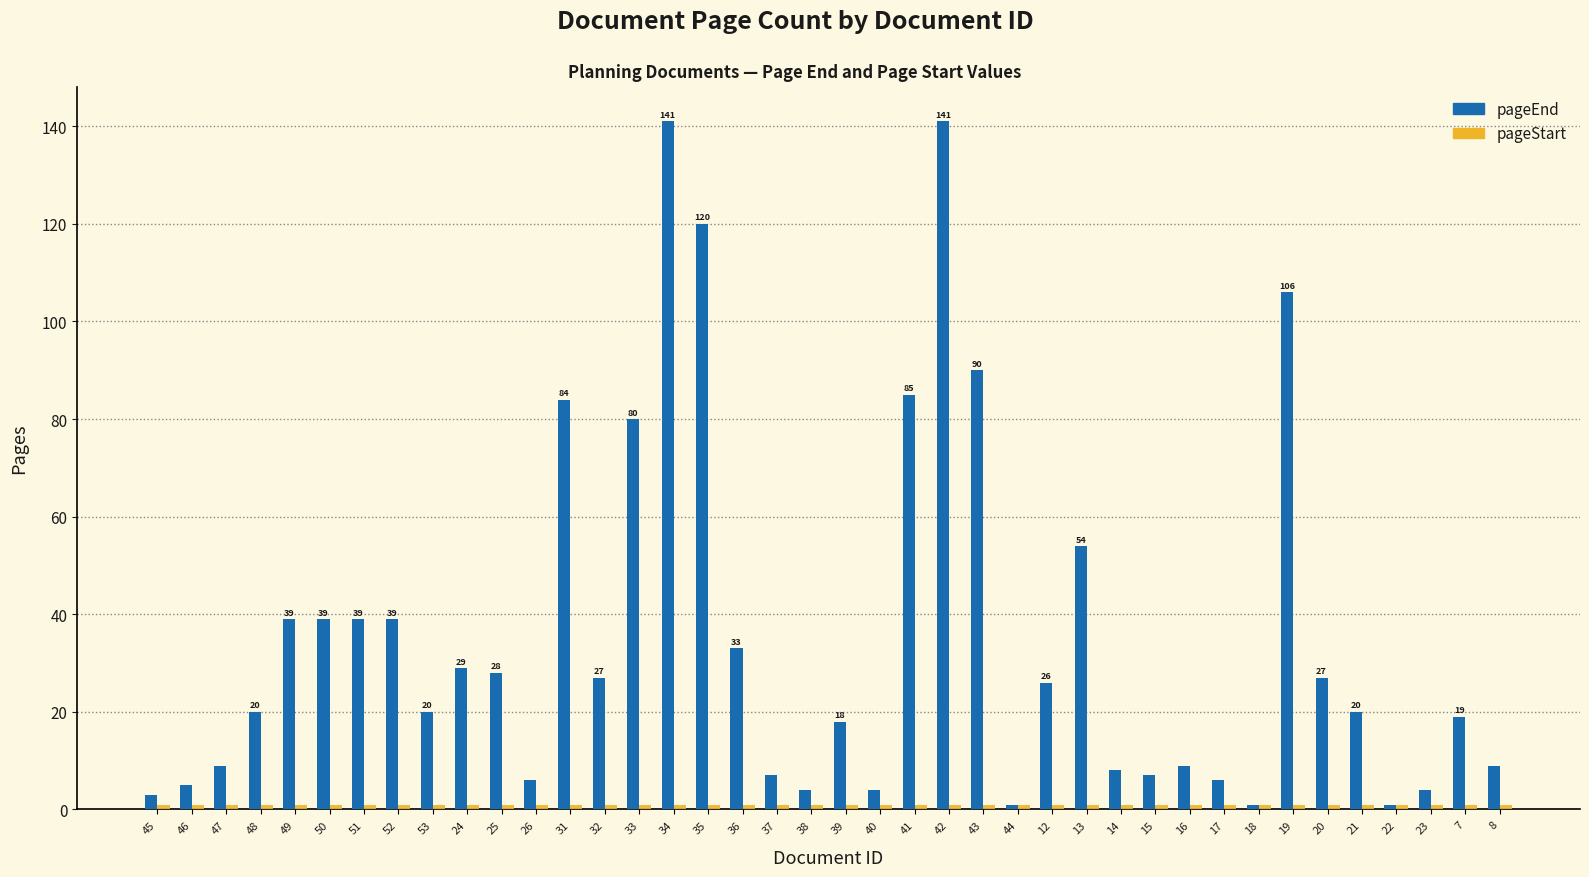

The pageEnd series shows 31 at 33. True or false?

False